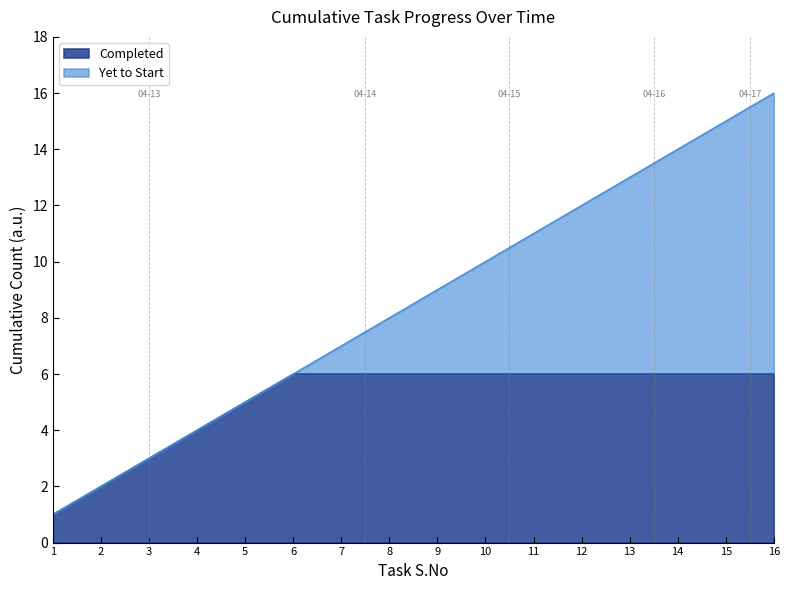

True or false: Completed has a value of 3 at 2.

False